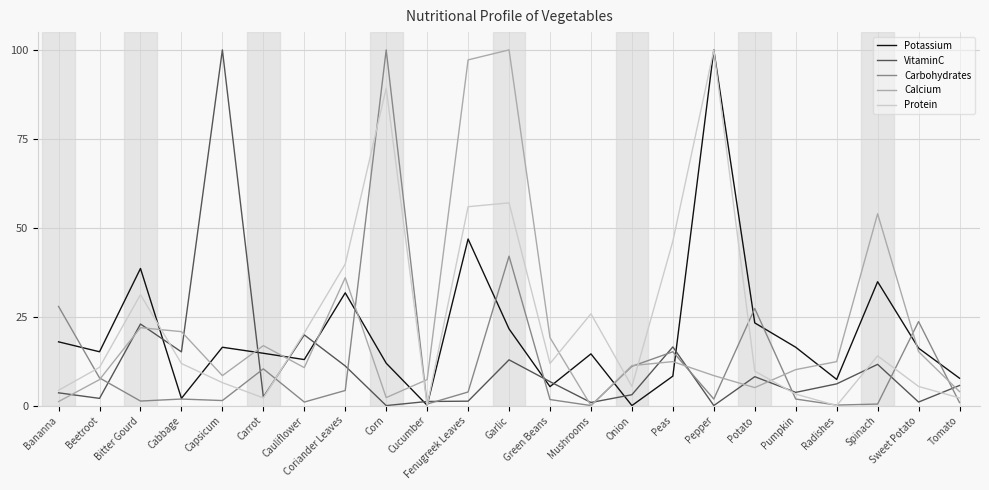

At which category does VitaminC reach its first local peak?

Bitter Gourd